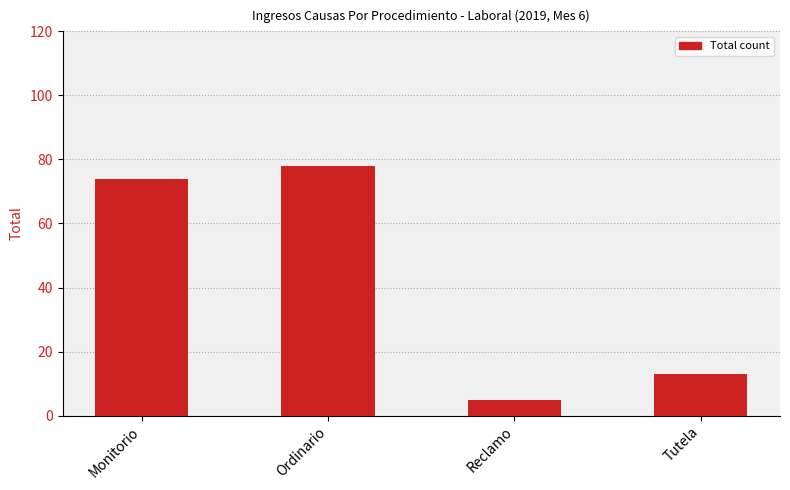

Are the bars horizontal?

No